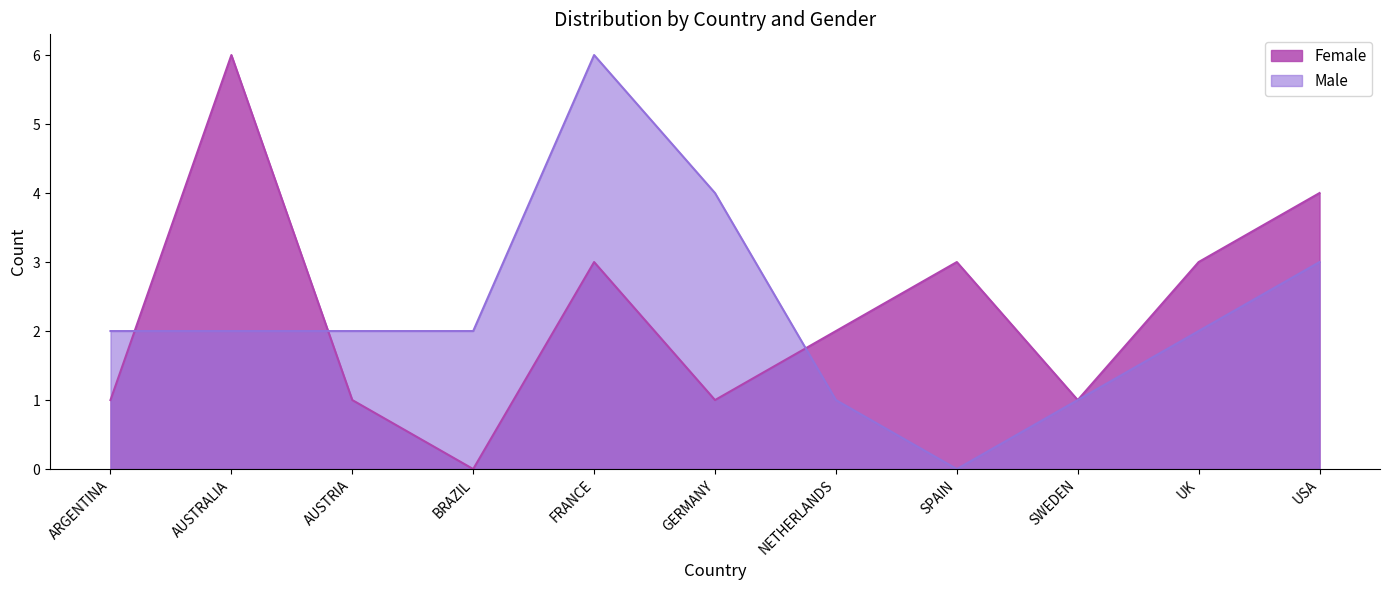

At AUSTRALIA, list the series in order from largest to smallest.

Female, Male